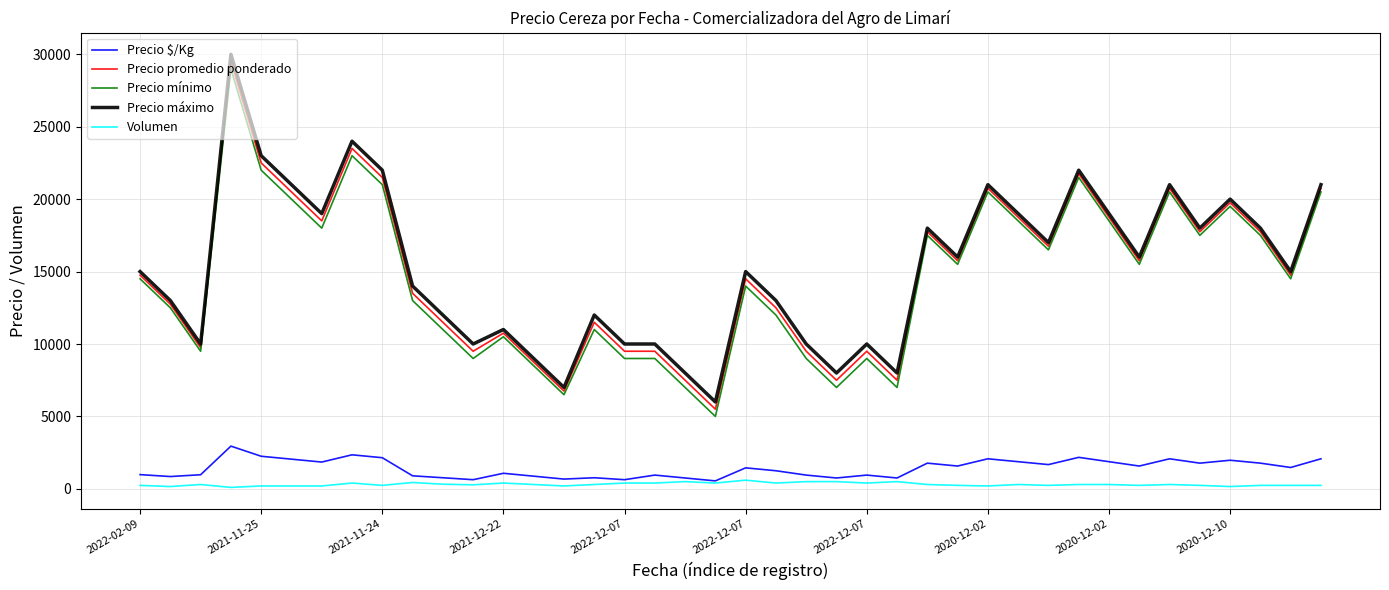

True or false: Precio $/Kg and Precio mínimo cross at least once.

False